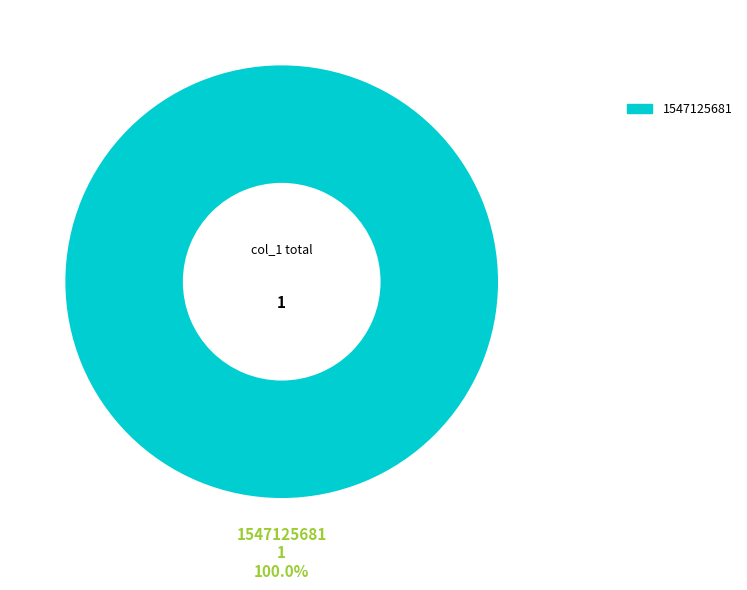

To the nearest percent, what percentage of the pie is 1547125681?

100%